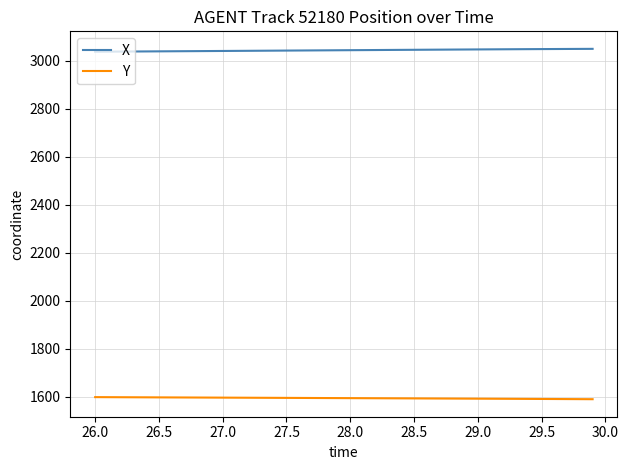

True or false: X and Y intersect in this chart.

False